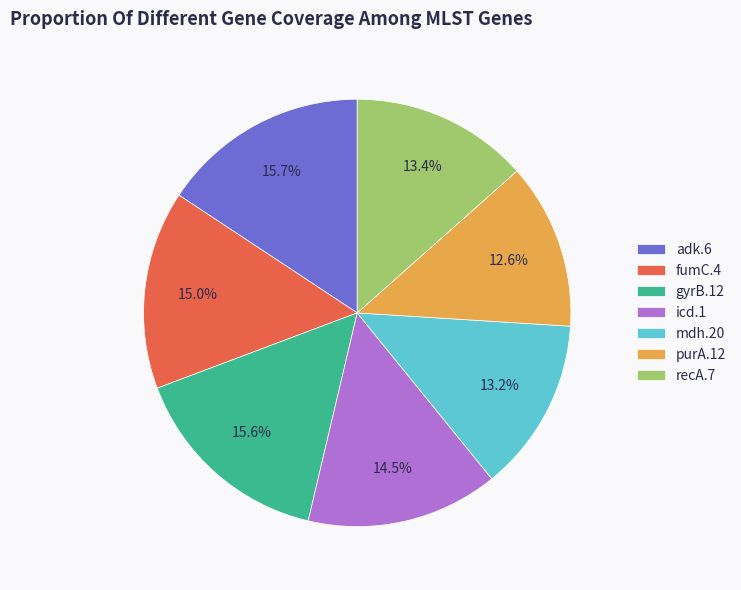

Does any single category account for the majority?

No